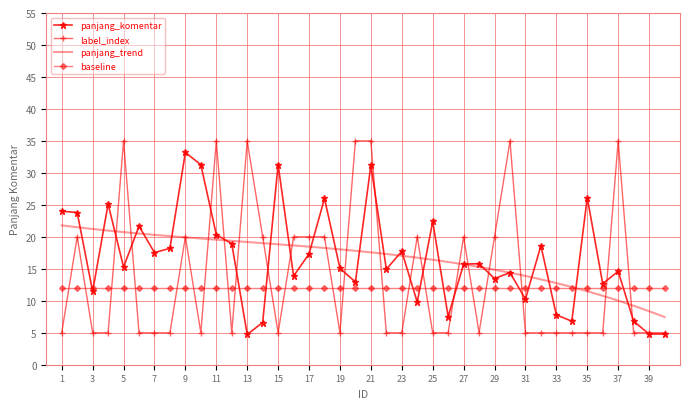

What is the sum of the panjang_komentar values at 34 and 11?

27.1